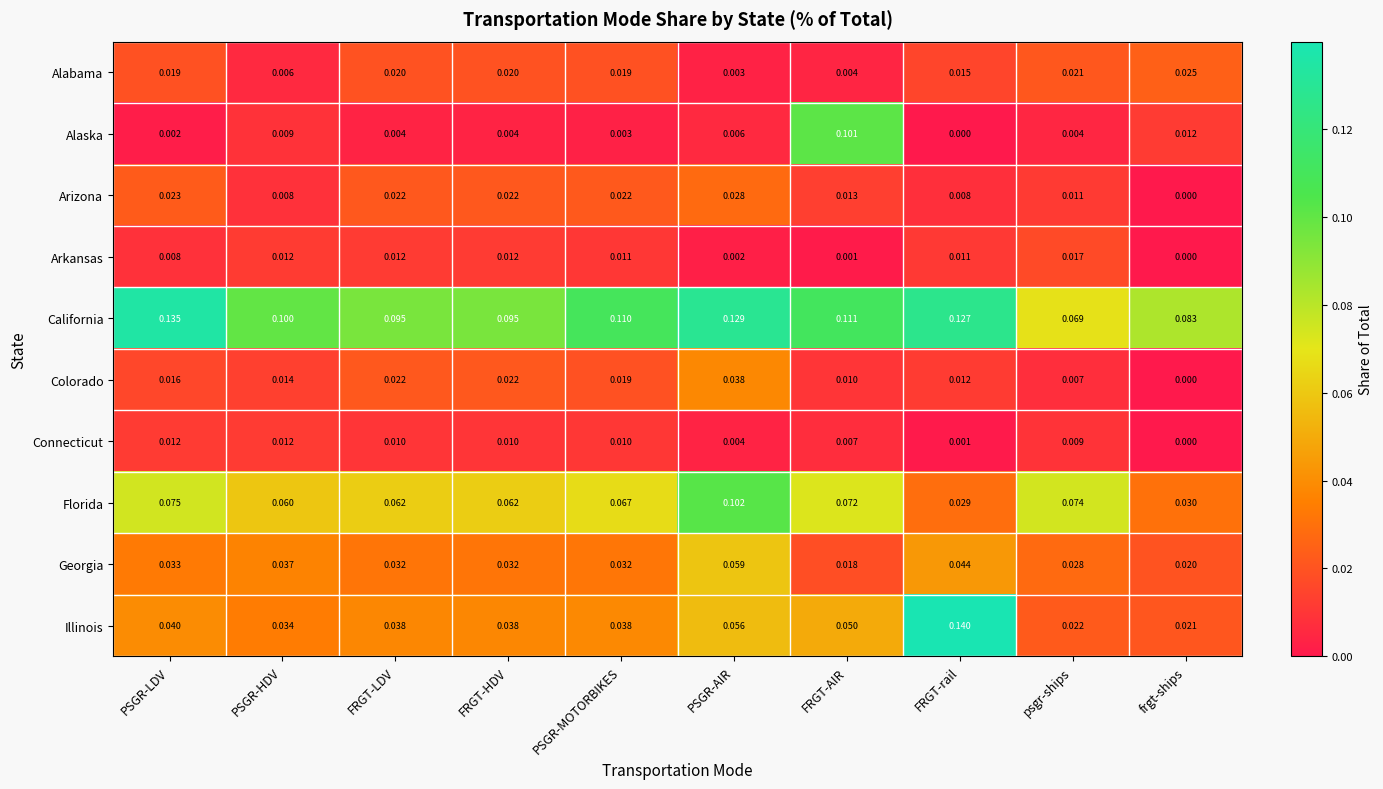

At which category is the sum across all series the highest?

PSGR-AIR